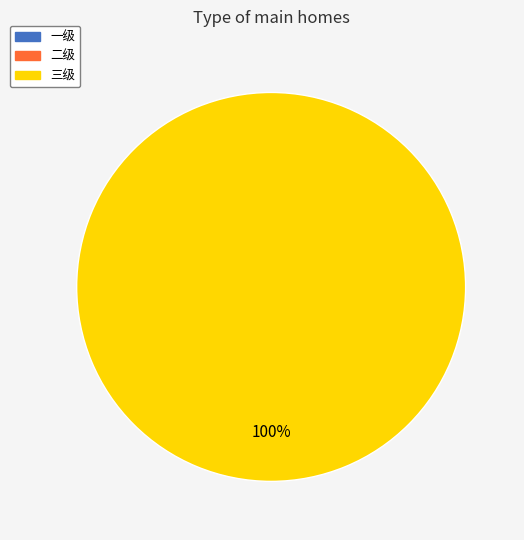

Is there any slice that represents more than half of the pie?

Yes